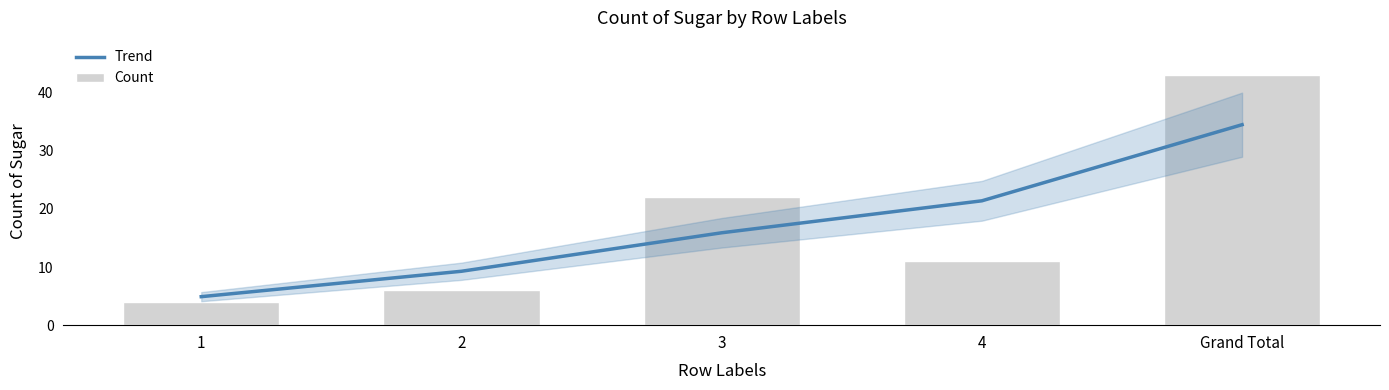

Count the number of categories in the chart.

5